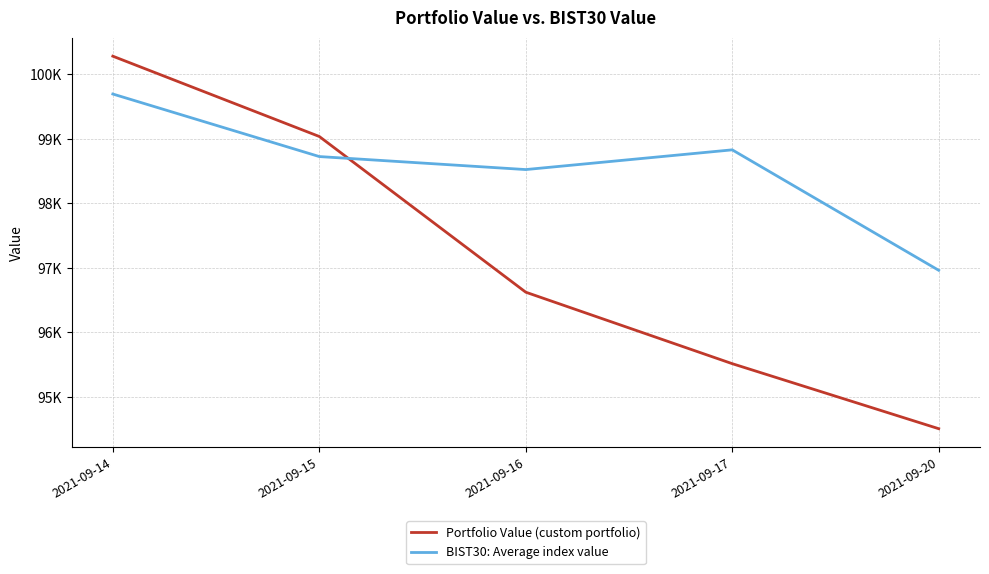

Reading left to right, list all the values displayed in this chart.

Portfolio Value (custom portfolio): 100280.5	99036.3	96623.6	95516.1	94508.6
BIST30: Average index value: 99694.3	98725.3	98523.7	98829.3	96962.8